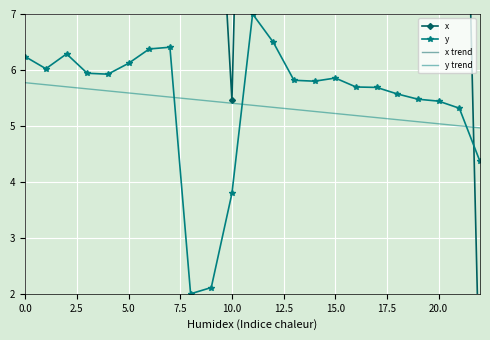

True or false: x and y intersect in this chart.

True